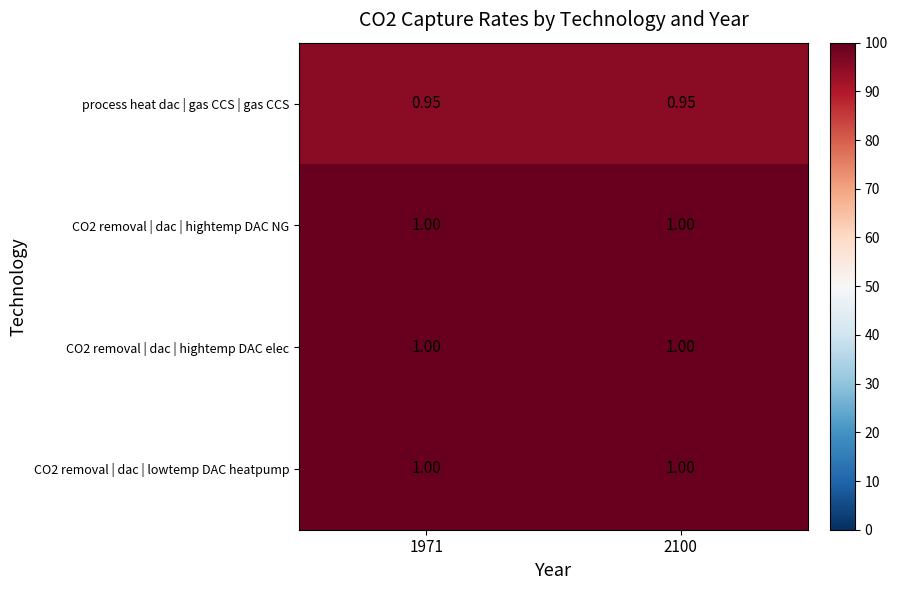

List the series in order of their peak value, lowest first.

process heat dac | gas CCS | gas CCS, CO2 removal | dac | hightemp DAC NG, CO2 removal | dac | hightemp DAC elec, CO2 removal | dac | lowtemp DAC heatpump